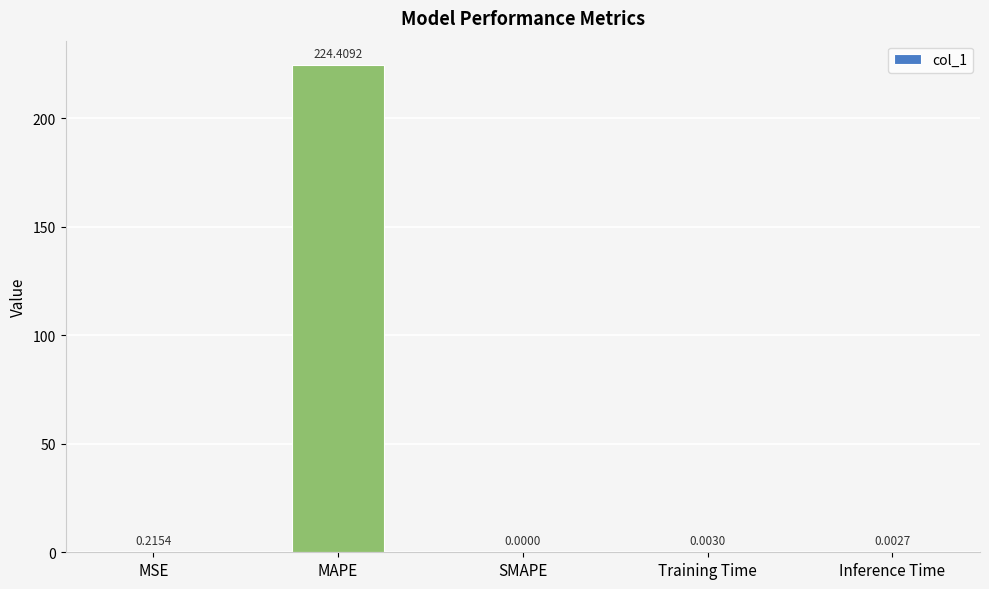

Which has a higher value, MAPE or Inference Time?

MAPE